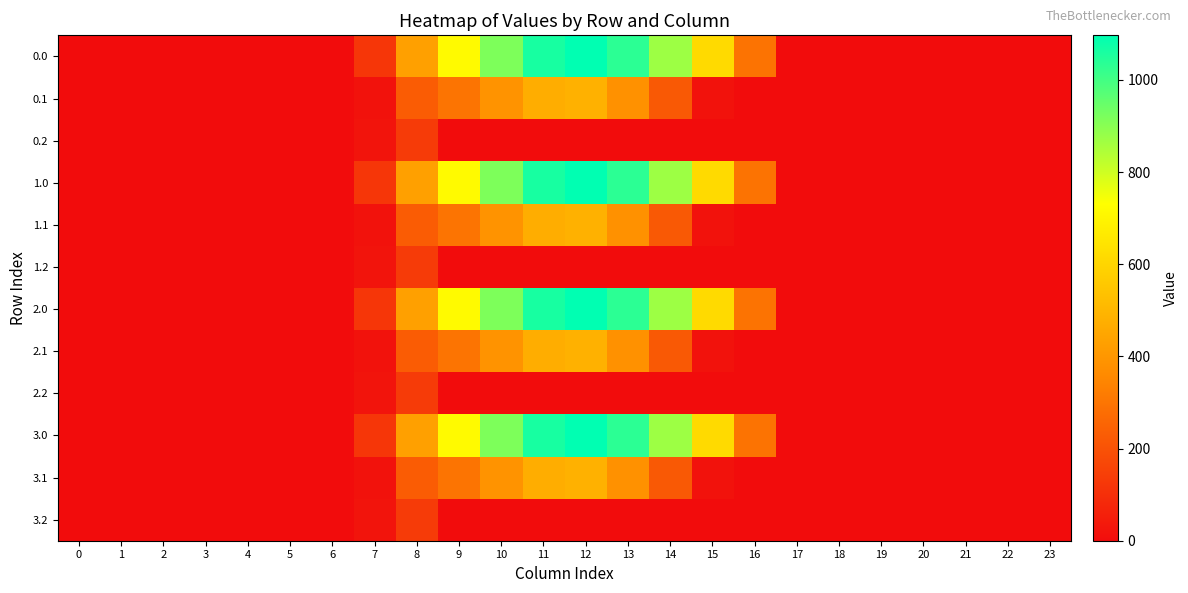

Reading left to right, list all the values displayed in this chart.

0.0: 0=0.0	1=0.0	2=0.0	3=0.0	4=0.0	5=0.0	6=0.0	7=120.6	8=430.3	9=716.9	10=916.2	11=1060.3	12=1096.7	13=1032.9	14=870.6	15=615.9	16=294.5	17=0.0	18=0.0	19=0.0	20=0.0	21=0.0	22=0.0	23=0.0
0.1: 0=0.0	1=0.0	2=0.0	3=0.0	4=0.0	5=0.0	6=0.0	7=17.7	8=227.5	9=295.9	10=388.1	11=471.7	12=485.4	13=382.7	14=219.2	15=17.3	16=0.0	17=0.0	18=0.0	19=0.0	20=0.0	21=0.0	22=0.0	23=0.0
0.2: 0=0.0	1=0.0	2=0.0	3=0.0	4=0.0	5=0.0	6=0.0	7=22.3	8=134.2	9=0.0	10=0.0	11=0.0	12=0.0	13=0.0	14=0.0	15=0.0	16=0.0	17=0.0	18=0.0	19=0.0	20=0.0	21=0.0	22=0.0	23=0.0
1.0: 0=0.0	1=0.0	2=0.0	3=0.0	4=0.0	5=0.0	6=0.0	7=120.6	8=430.3	9=716.9	10=916.2	11=1060.3	12=1096.7	13=1032.9	14=870.6	15=615.9	16=294.5	17=0.0	18=0.0	19=0.0	20=0.0	21=0.0	22=0.0	23=0.0
1.1: 0=0.0	1=0.0	2=0.0	3=0.0	4=0.0	5=0.0	6=0.0	7=17.7	8=227.5	9=295.9	10=388.1	11=471.7	12=485.4	13=382.7	14=219.2	15=17.3	16=0.0	17=0.0	18=0.0	19=0.0	20=0.0	21=0.0	22=0.0	23=0.0
1.2: 0=0.0	1=0.0	2=0.0	3=0.0	4=0.0	5=0.0	6=0.0	7=22.3	8=134.2	9=0.0	10=0.0	11=0.0	12=0.0	13=0.0	14=0.0	15=0.0	16=0.0	17=0.0	18=0.0	19=0.0	20=0.0	21=0.0	22=0.0	23=0.0
2.0: 0=0.0	1=0.0	2=0.0	3=0.0	4=0.0	5=0.0	6=0.0	7=120.6	8=430.3	9=716.9	10=916.2	11=1060.3	12=1096.7	13=1032.9	14=870.6	15=615.9	16=294.5	17=0.0	18=0.0	19=0.0	20=0.0	21=0.0	22=0.0	23=0.0
2.1: 0=0.0	1=0.0	2=0.0	3=0.0	4=0.0	5=0.0	6=0.0	7=17.7	8=227.5	9=295.9	10=388.1	11=471.7	12=485.4	13=382.7	14=219.2	15=17.3	16=0.0	17=0.0	18=0.0	19=0.0	20=0.0	21=0.0	22=0.0	23=0.0
2.2: 0=0.0	1=0.0	2=0.0	3=0.0	4=0.0	5=0.0	6=0.0	7=22.3	8=134.2	9=0.0	10=0.0	11=0.0	12=0.0	13=0.0	14=0.0	15=0.0	16=0.0	17=0.0	18=0.0	19=0.0	20=0.0	21=0.0	22=0.0	23=0.0
3.0: 0=0.0	1=0.0	2=0.0	3=0.0	4=0.0	5=0.0	6=0.0	7=120.6	8=430.3	9=716.9	10=916.2	11=1060.3	12=1096.7	13=1032.9	14=870.6	15=615.9	16=294.5	17=0.0	18=0.0	19=0.0	20=0.0	21=0.0	22=0.0	23=0.0
3.1: 0=0.0	1=0.0	2=0.0	3=0.0	4=0.0	5=0.0	6=0.0	7=17.7	8=227.5	9=295.9	10=388.1	11=471.7	12=485.4	13=382.7	14=219.2	15=17.3	16=0.0	17=0.0	18=0.0	19=0.0	20=0.0	21=0.0	22=0.0	23=0.0
3.2: 0=0.0	1=0.0	2=0.0	3=0.0	4=0.0	5=0.0	6=0.0	7=22.3	8=134.2	9=0.0	10=0.0	11=0.0	12=0.0	13=0.0	14=0.0	15=0.0	16=0.0	17=0.0	18=0.0	19=0.0	20=0.0	21=0.0	22=0.0	23=0.0